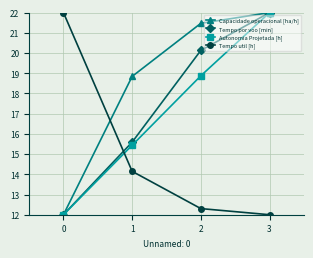

At which label is Tempo util [h] closest to 17?

1